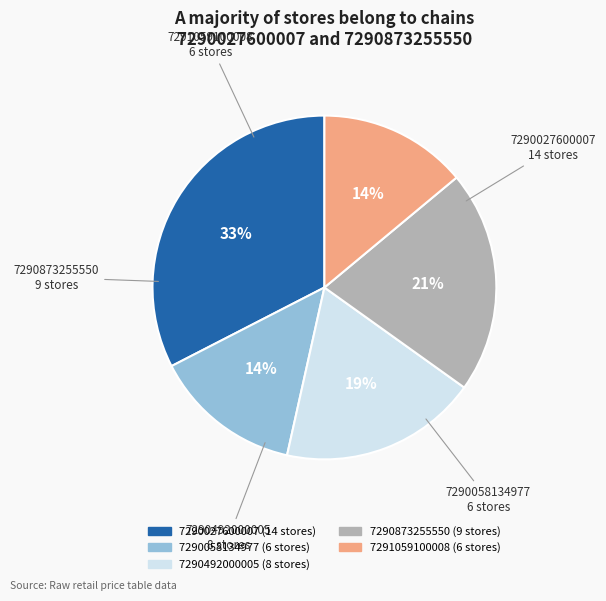

What percentage is the 7290873255550 slice, to the nearest percent?

21%